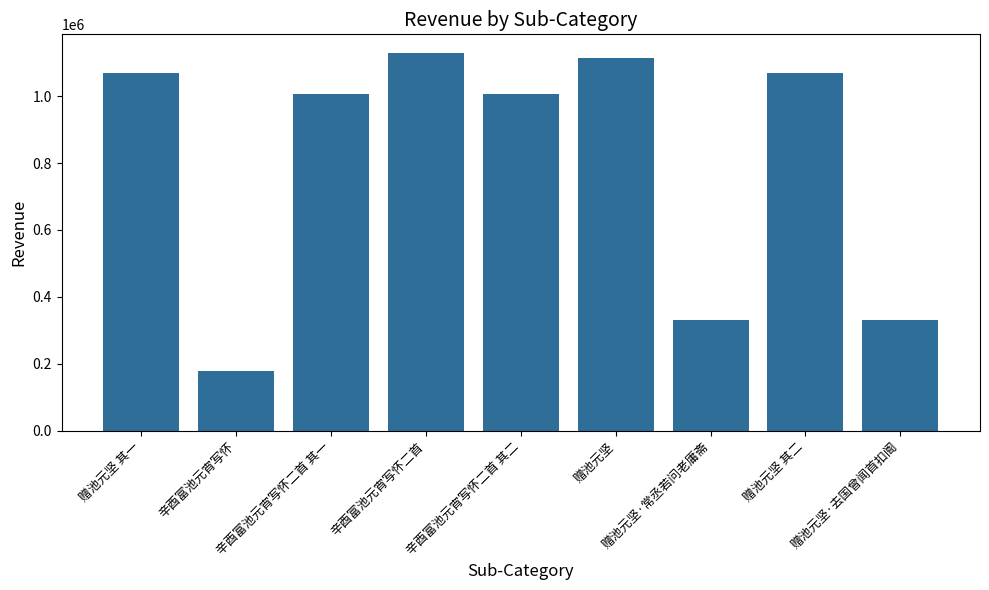

The value at 赠池元坚 is 1837521. True or false?

False